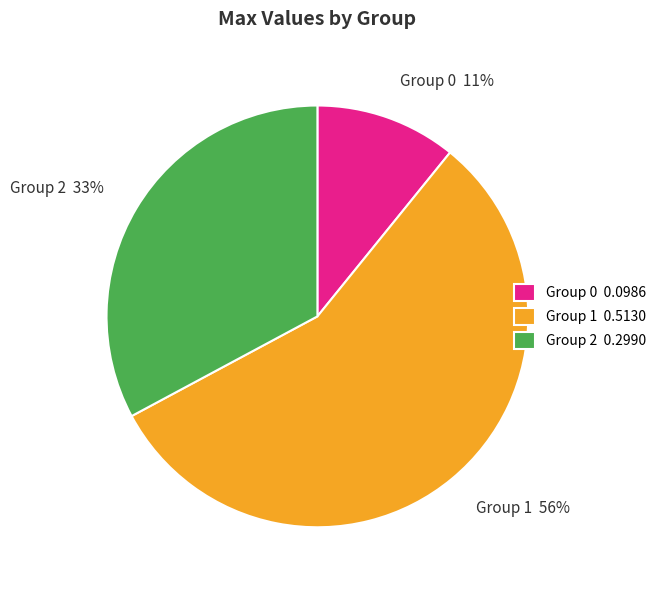

Is there any slice that represents more than half of the pie?

Yes